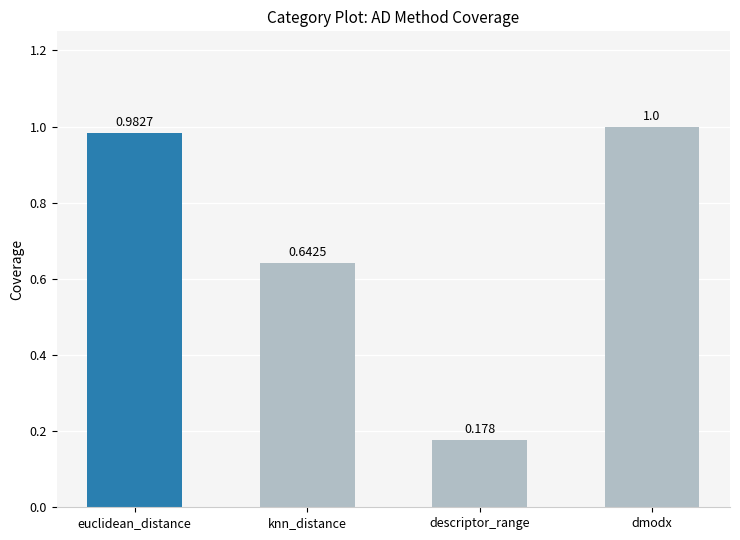

What is the change in value from descriptor_range to dmodx?

+0.8